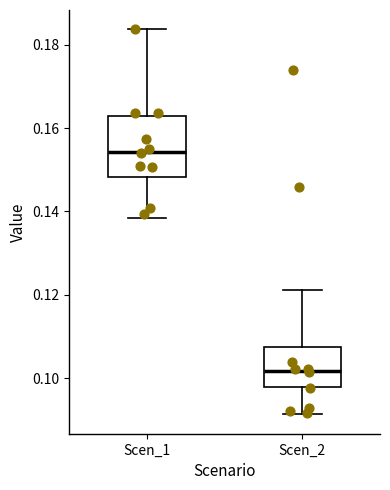

Reading left to right, read every box against the y-axis: the position of its median line, the range the box covers, and the ends of its whiskers. The values are not printed on the chart, so give them approximately, as read against the axis.

Scen_1: median 0.154, box 0.148 to 0.162, whiskers 0.138 to 0.184
Scen_2: median 0.102, box 0.098 to 0.108, whiskers 0.092 to 0.122